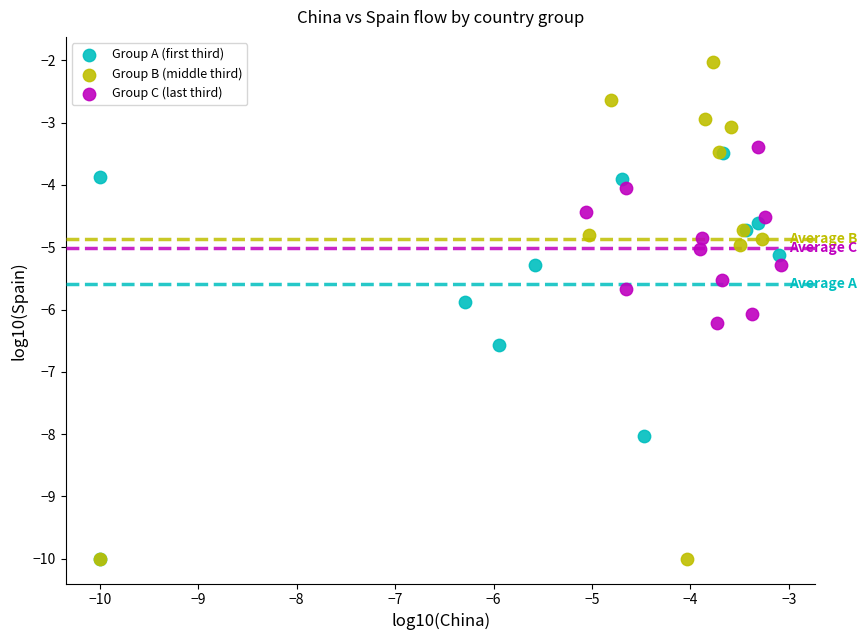

Which series has the widest spread of Y values?

Group B (middle third)